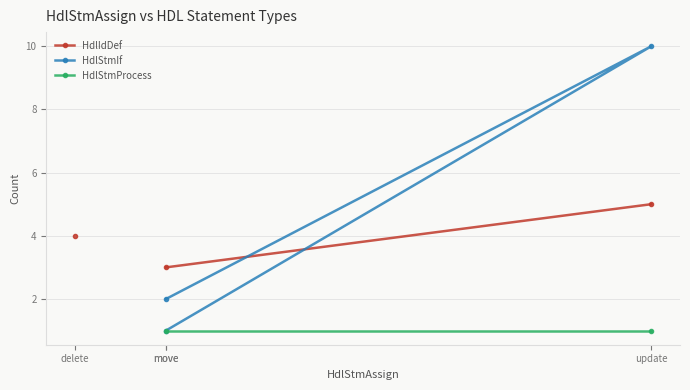

What is the difference between the HdlStmIf values at move and update?

8.0